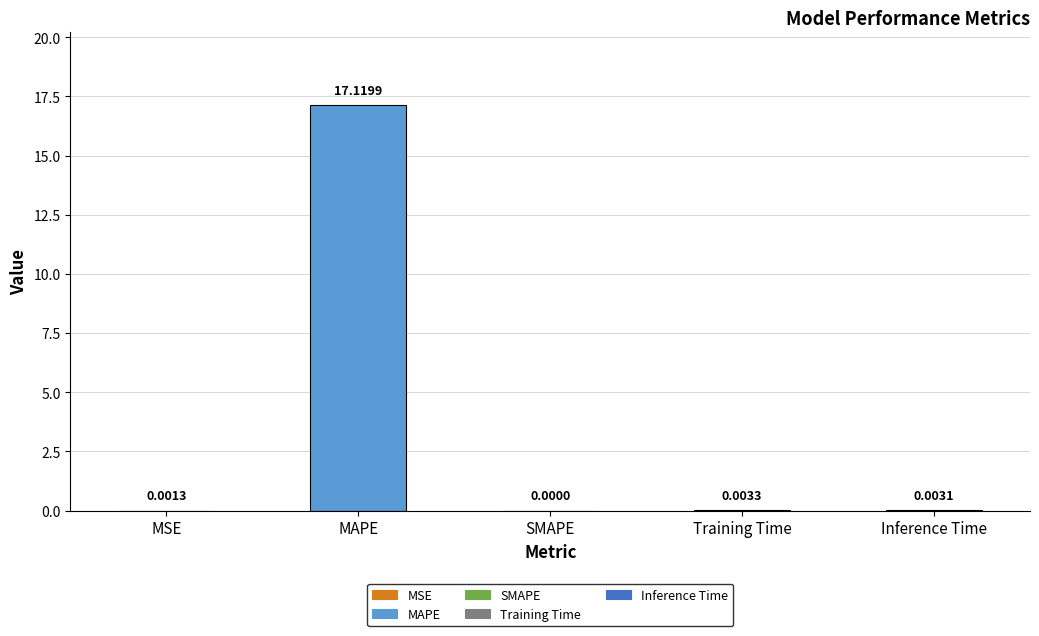

What is the maximum value shown in the chart?

17.1